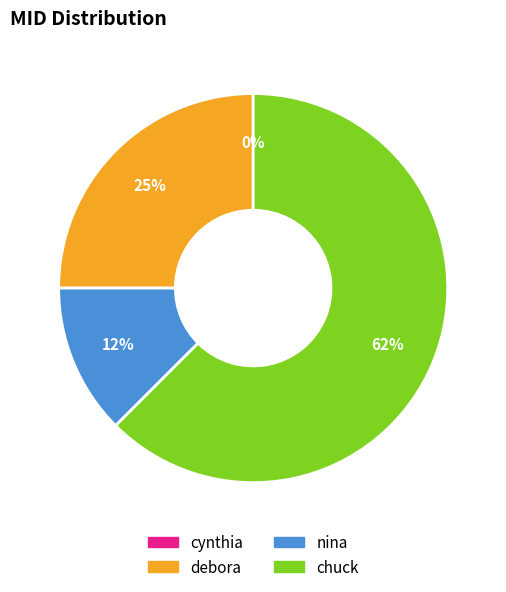

Rank the categories by value from highest to lowest.

chuck, debora, nina, cynthia